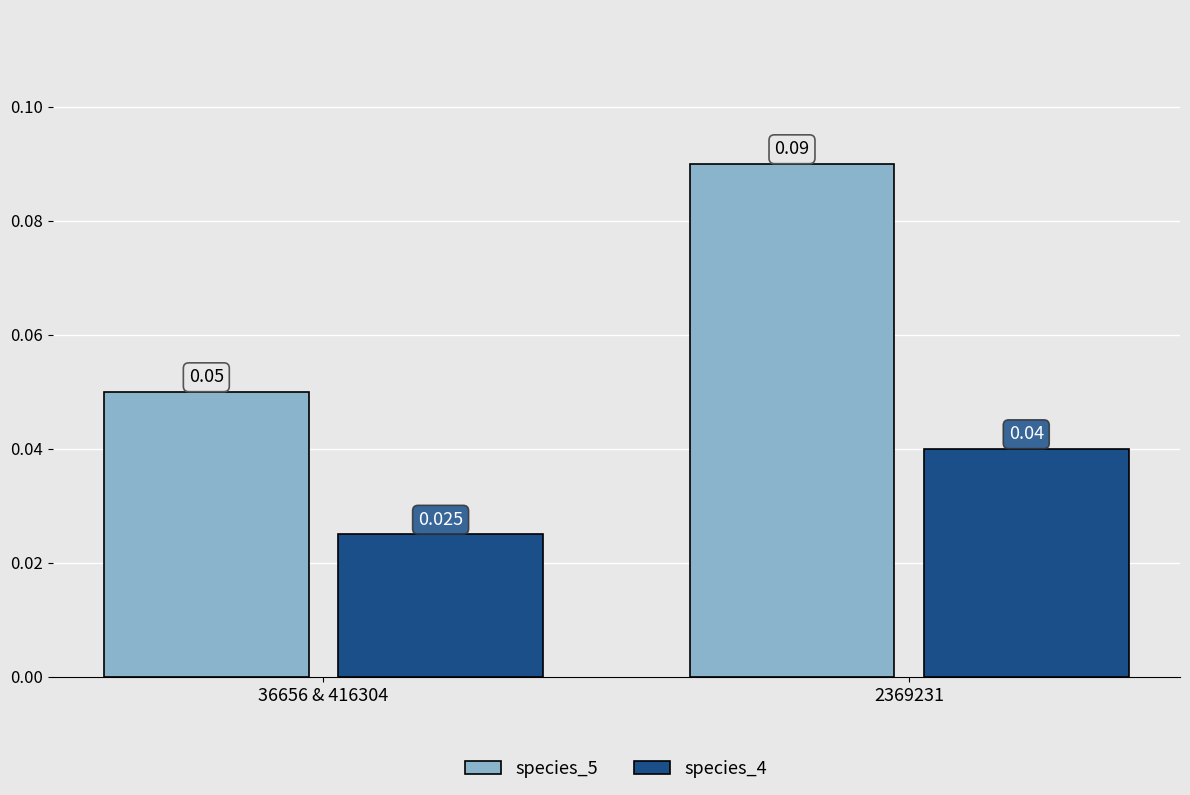

What position from the right is 36656 & 416304?

2